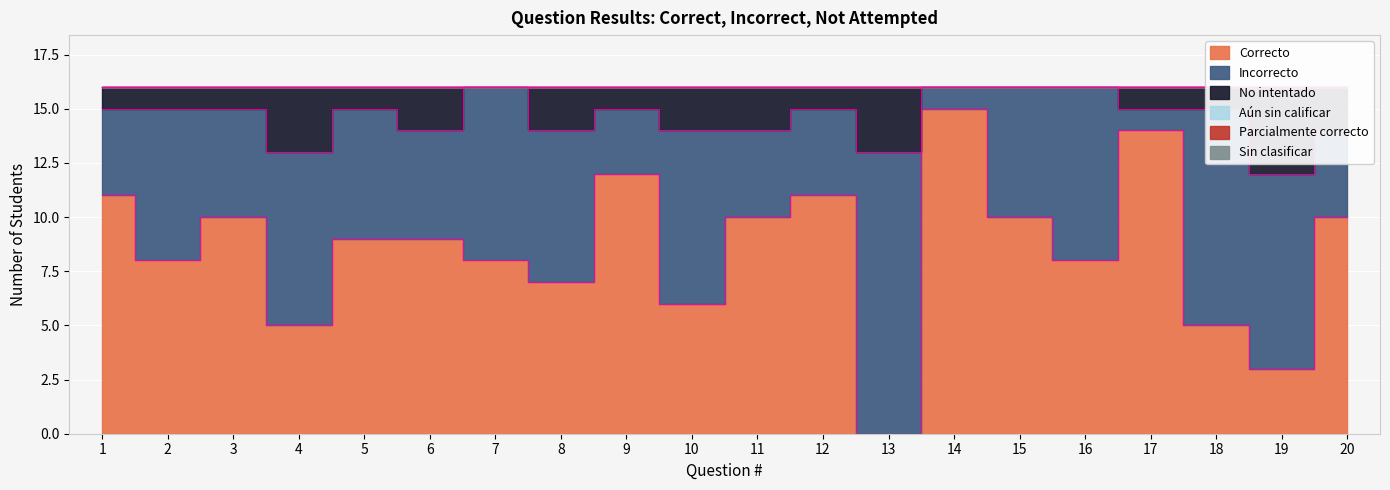

At which label does No intentado reach its peak?

19